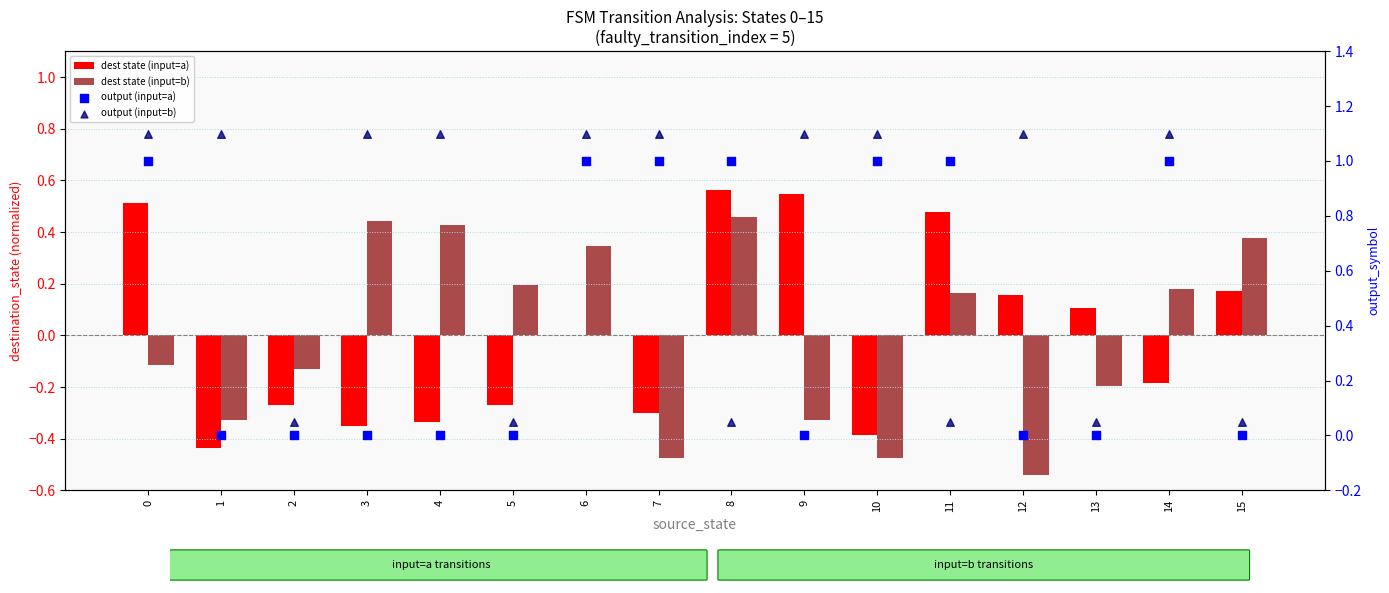

Which series has the largest Y range (max minus min)?

output (input=b)